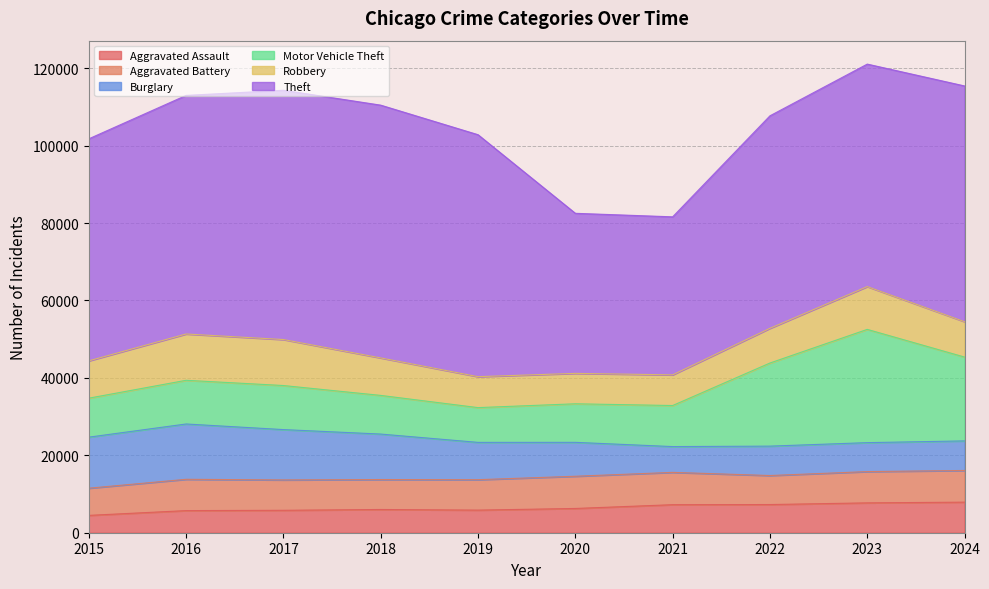

Does the chart have visible grid lines?

Yes